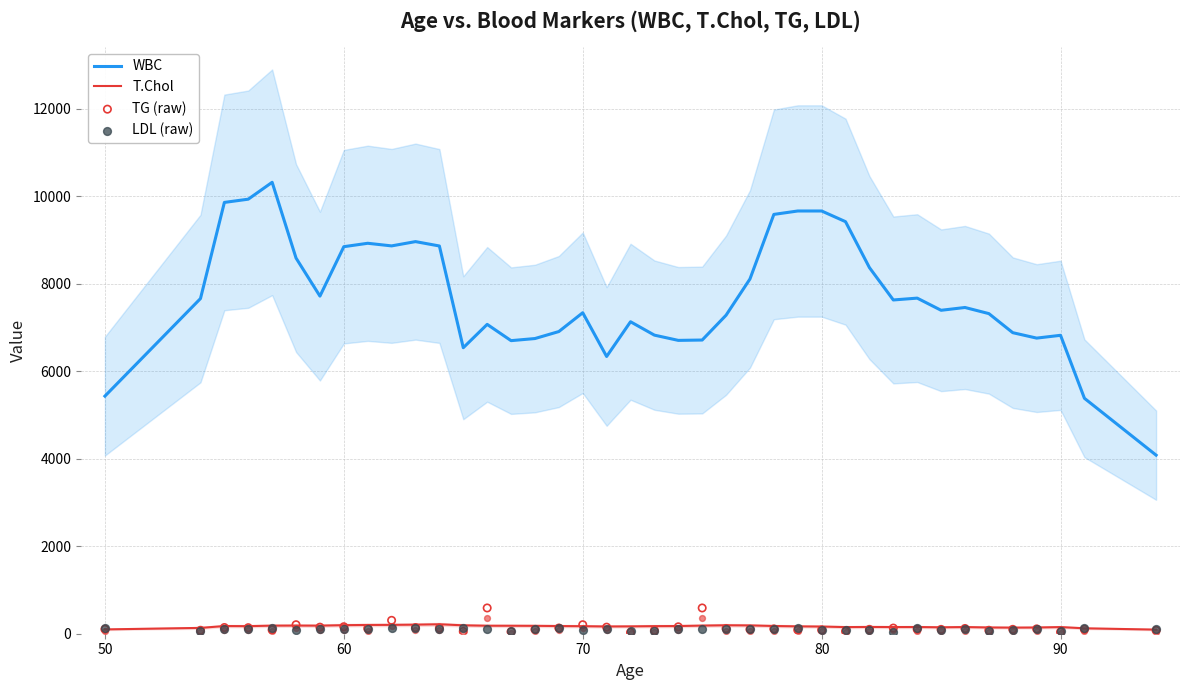

At how many categories does at least one series exceed 6766?

30